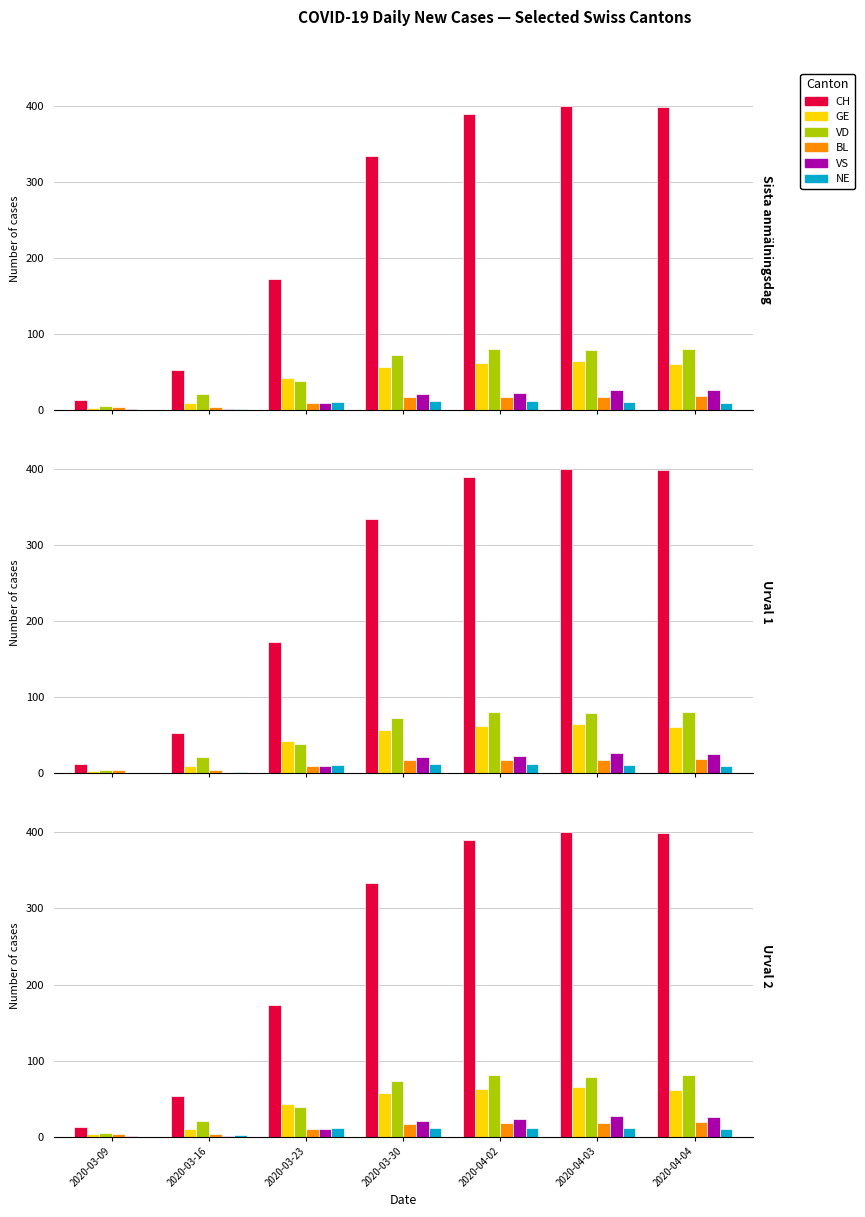

What is the total value across all series at 2020-04-04?

596